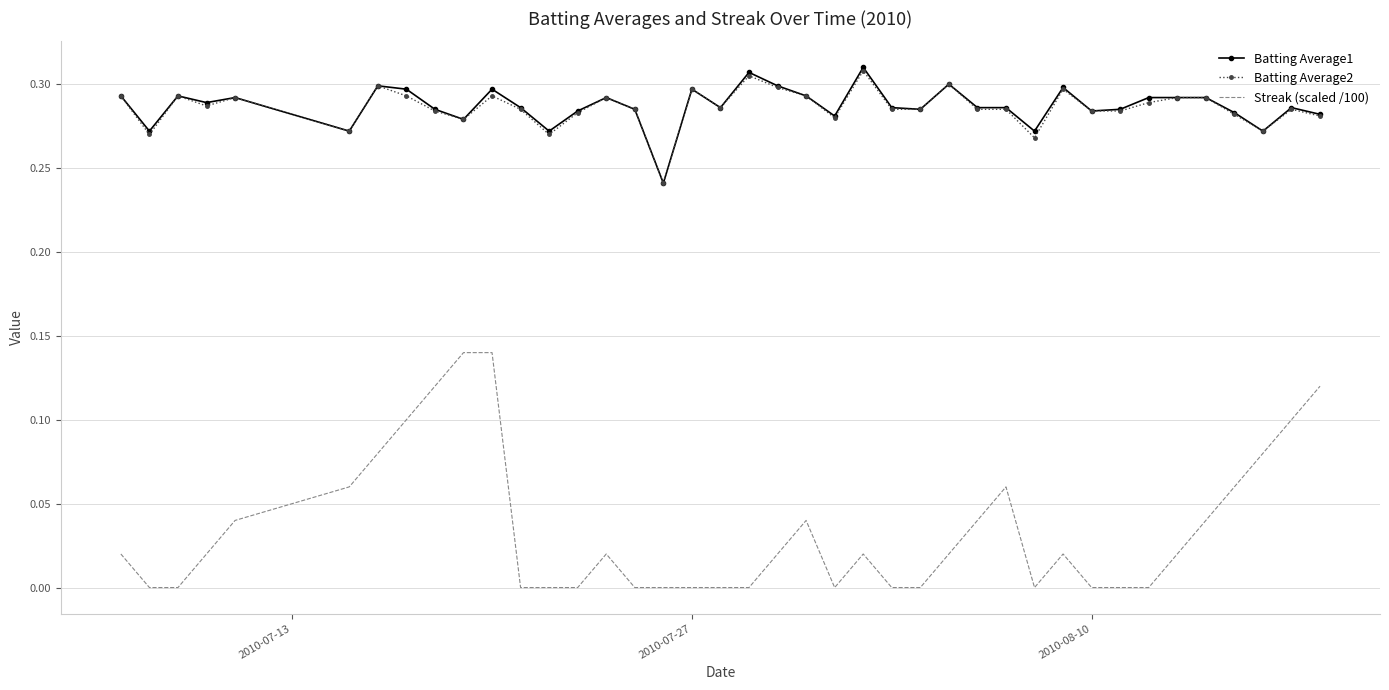

Which series has the largest range (max minus min)?

Streak (scaled /100)